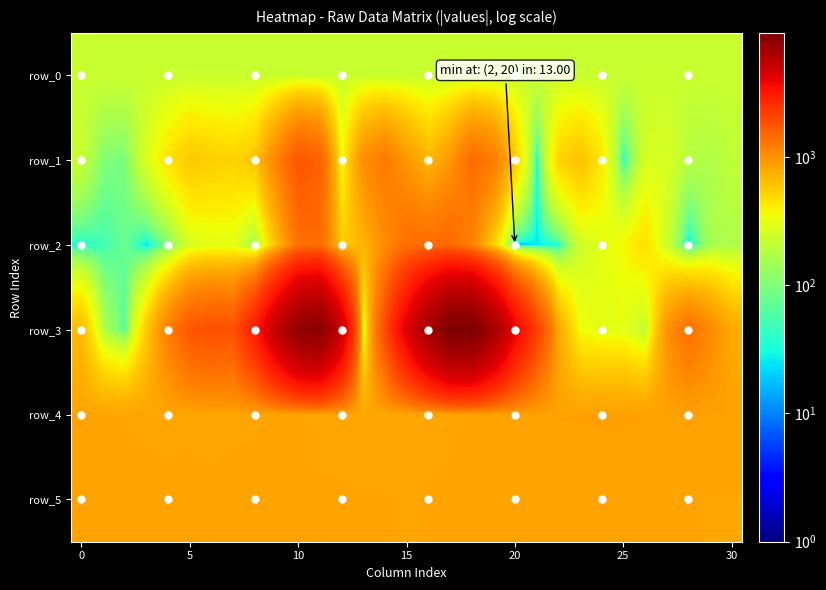

What is the maximum value for row_2?

1463.0